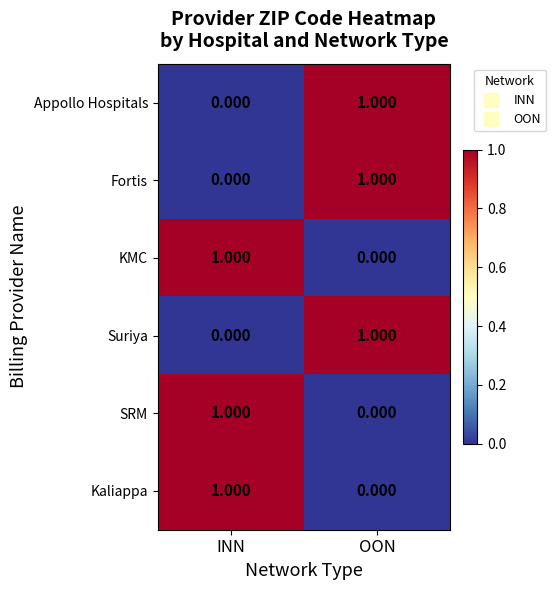

List the labels in order of Appollo Hospitals value, smallest first.

INN, OON